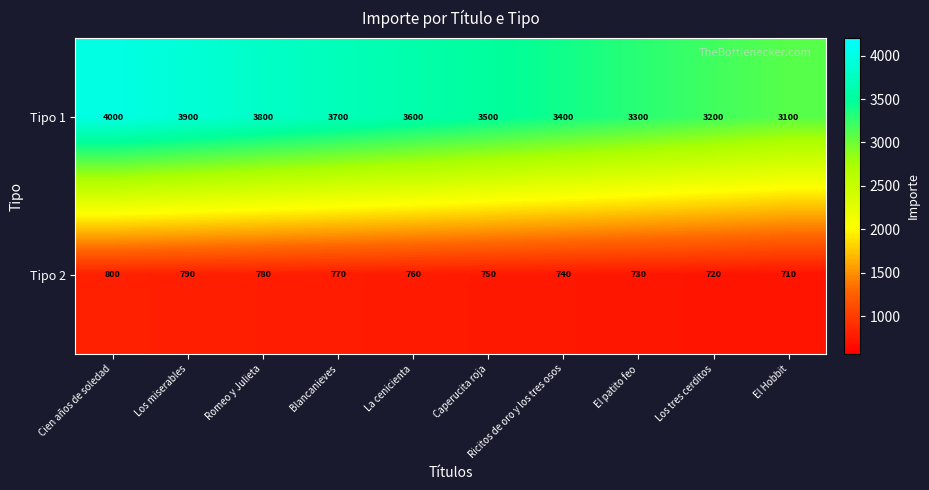

True or false: Tipo 1 has a value of 3200 at Los tres cerditos.

True